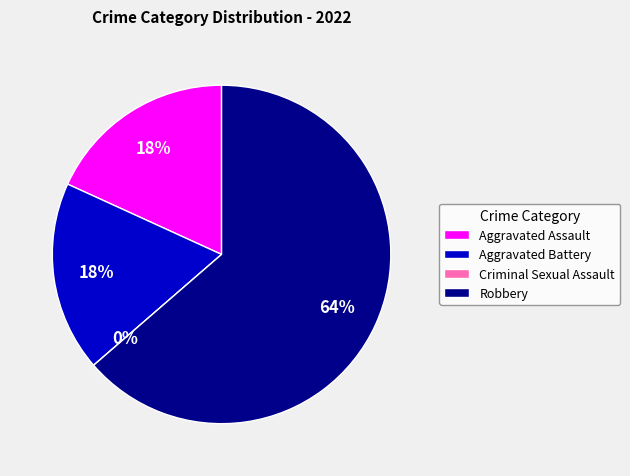

Which has a higher value, Robbery or Aggravated Assault?

Robbery